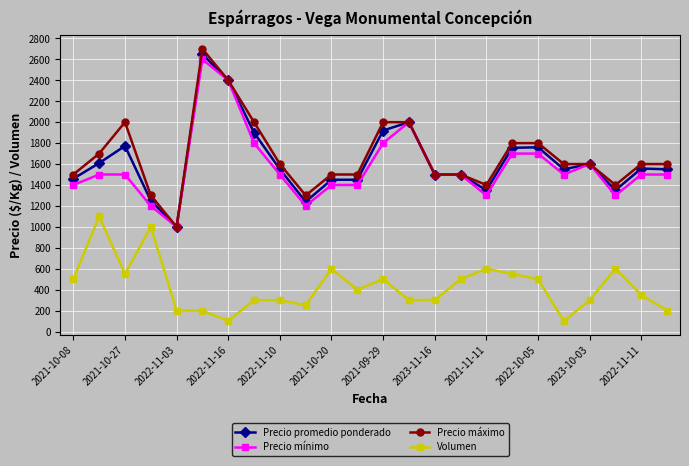

What is the difference between the maximum and second lowest values in the Volumen series?

1000